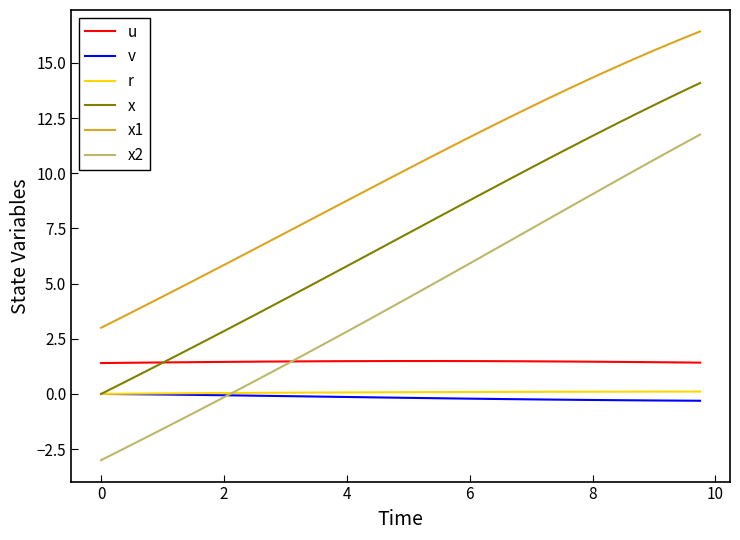

True or false: x1 and x cross at least once.

False